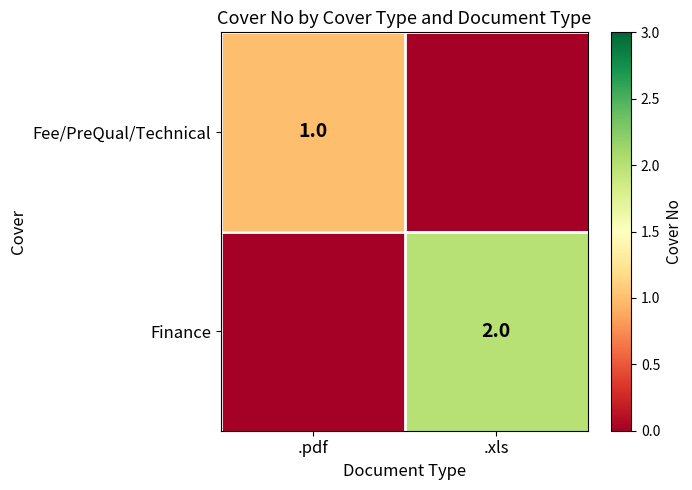

The Finance series shows 2 at .xls. True or false?

True